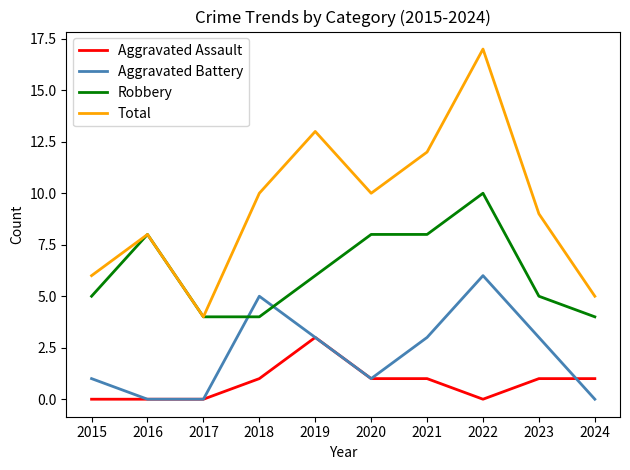

List the series in order of their peak value, highest first.

Total, Robbery, Aggravated Battery, Aggravated Assault